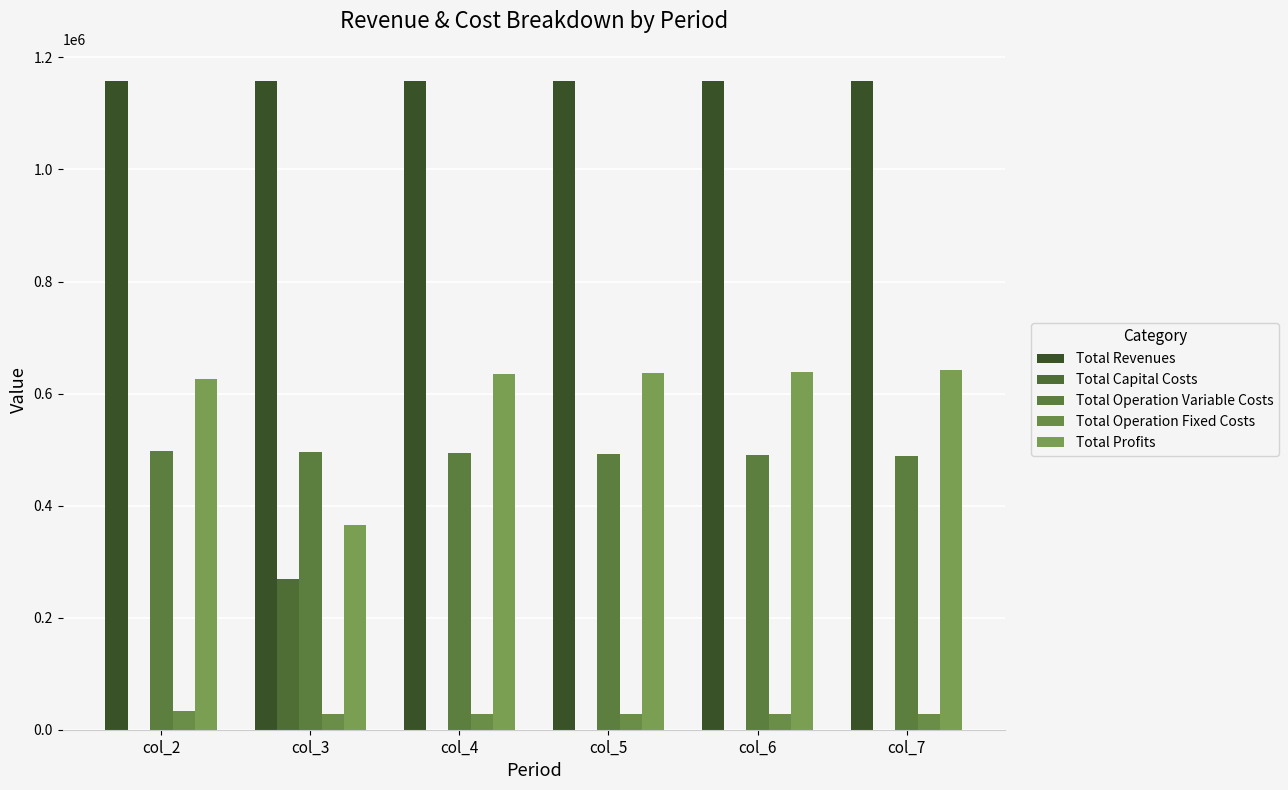

Which series has the widest spread of values?

Total Profits